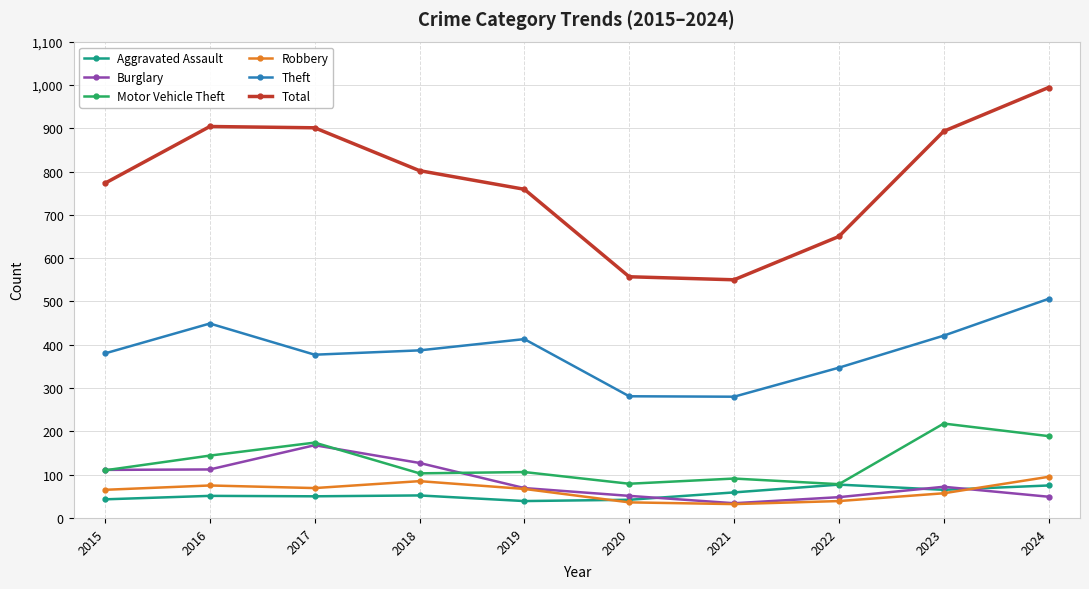

What is the greatest value displayed?

994